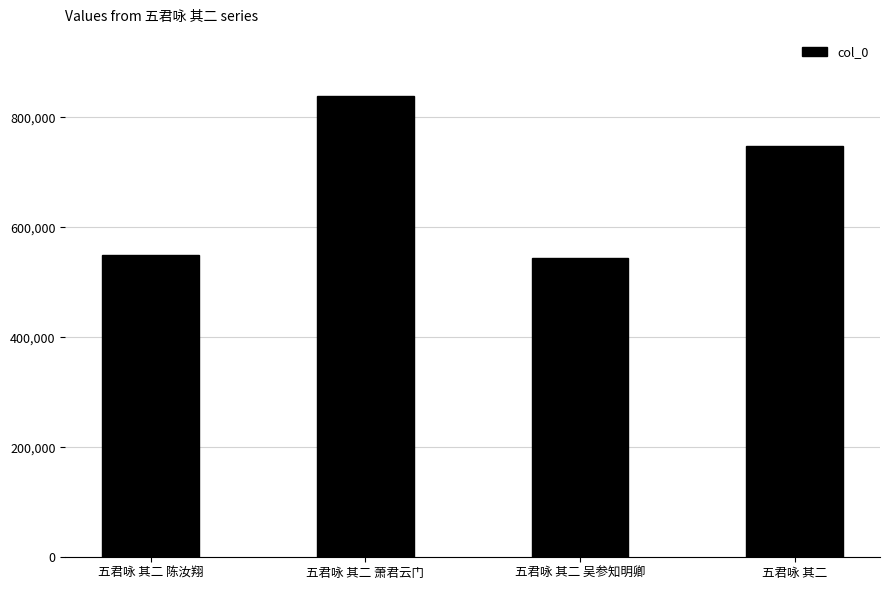

What position from the left is 五君咏 其二 吴参知明卿?

3